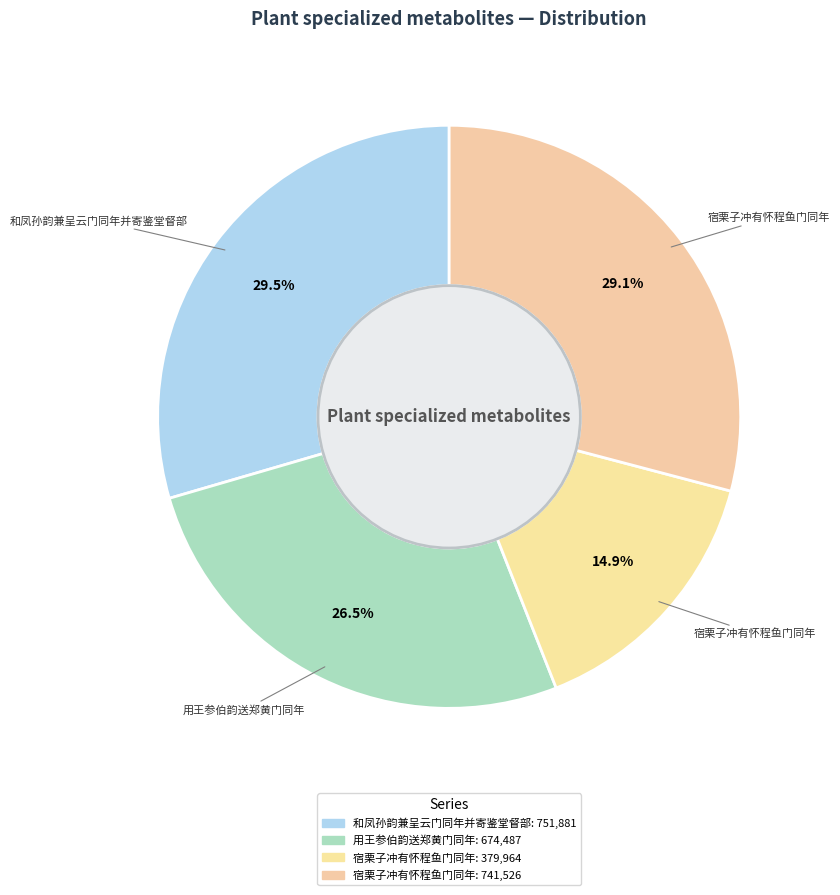

Which category has the biggest portion of the pie?

和凤孙韵兼呈云门同年并寄鉴堂督部